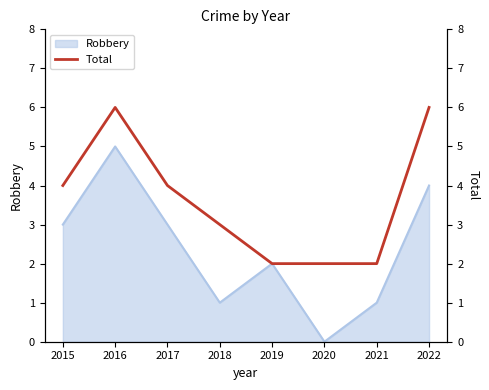

The value at 2020 is 2. True or false?

True